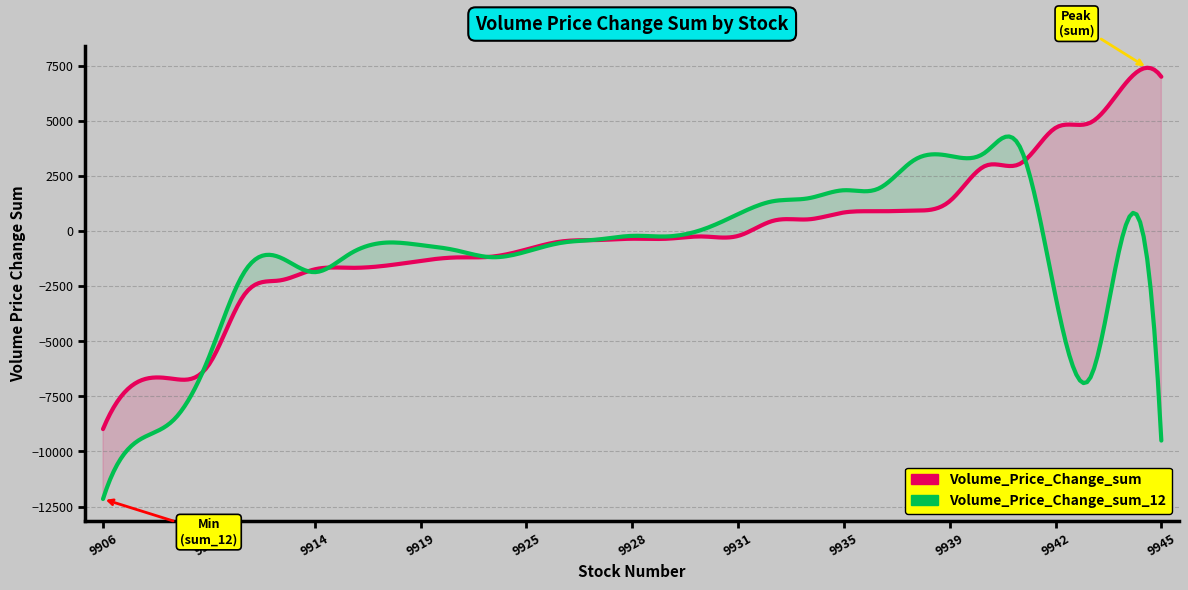

At which label is Volume_Price_Change_sum closest to -994?

9925